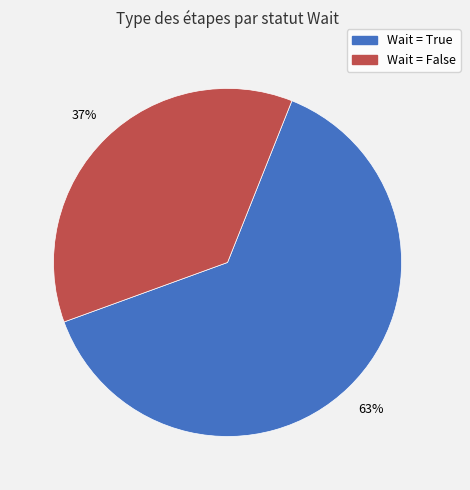

Does any single category account for the majority?

Yes